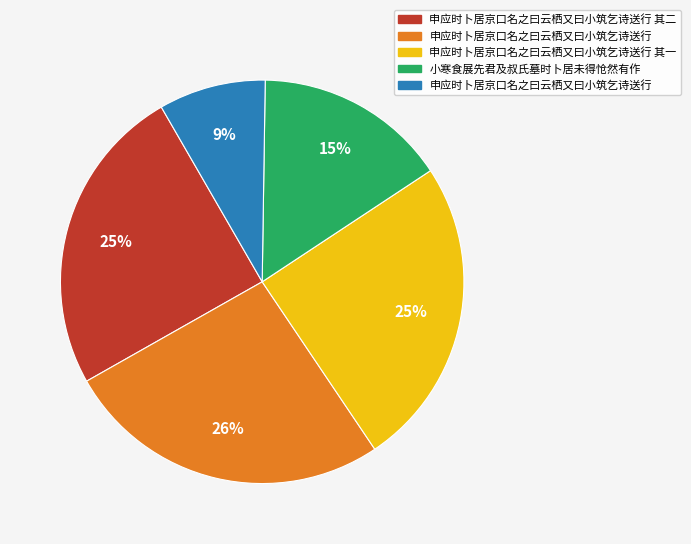

Is there any slice that represents more than half of the pie?

No